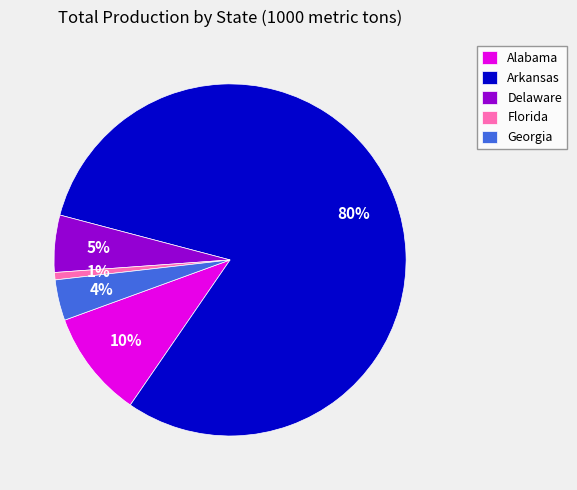

Is there a majority slice in this chart?

Yes